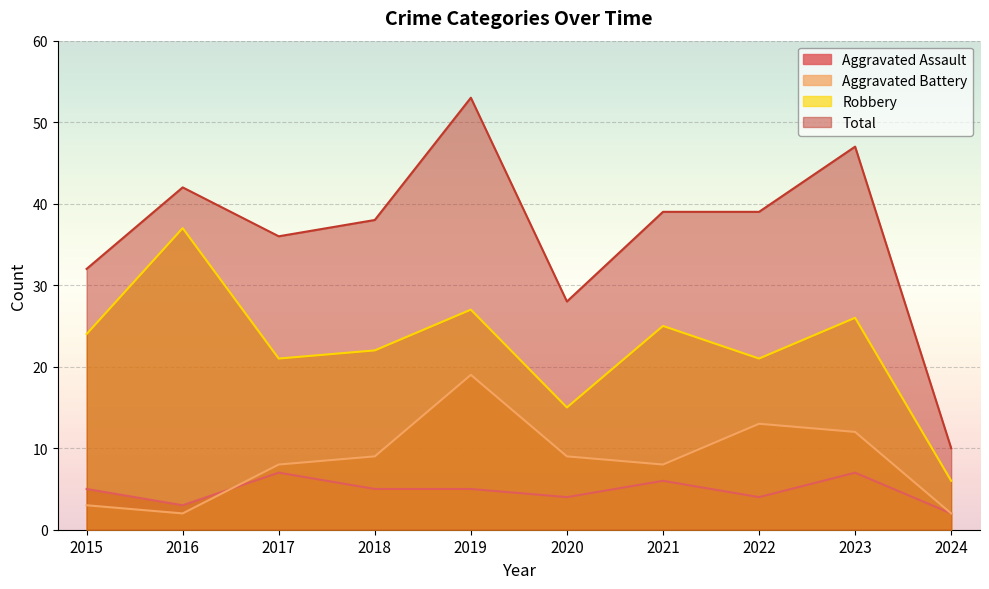

What is the total value across all series at 2024?

20